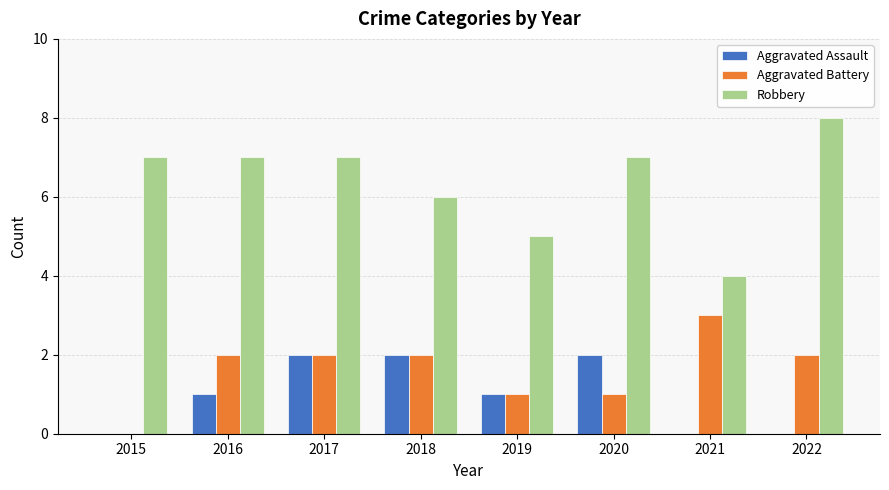

Count the number of categories in the chart.

8